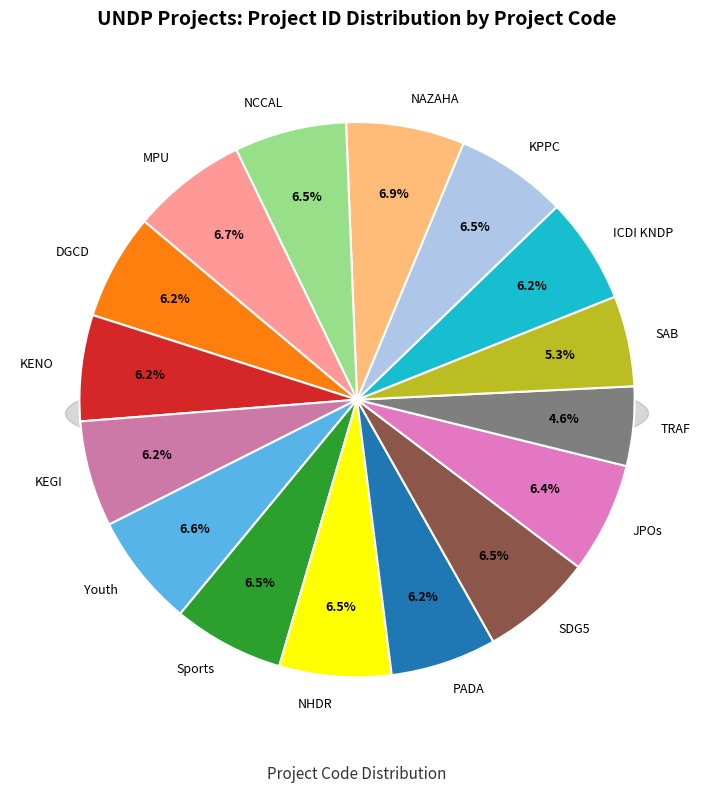

Which has a higher value, SDG5 or ICDI KNDP?

SDG5